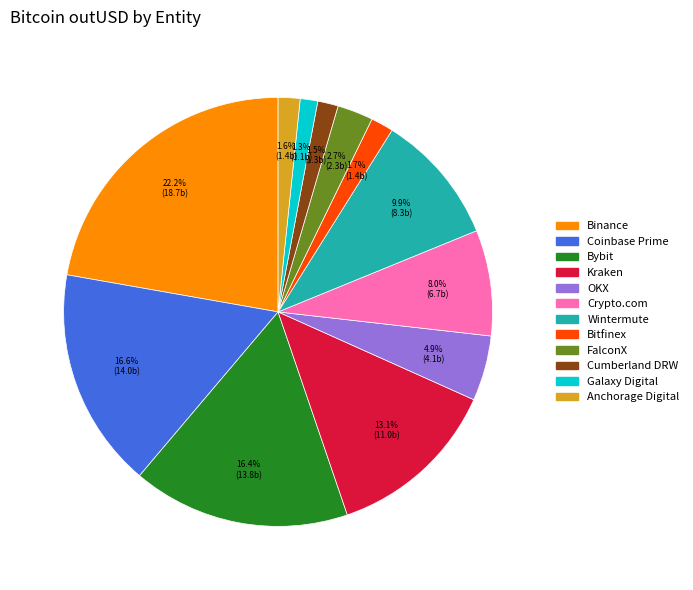

What is the largest slice in the pie chart?

Binance